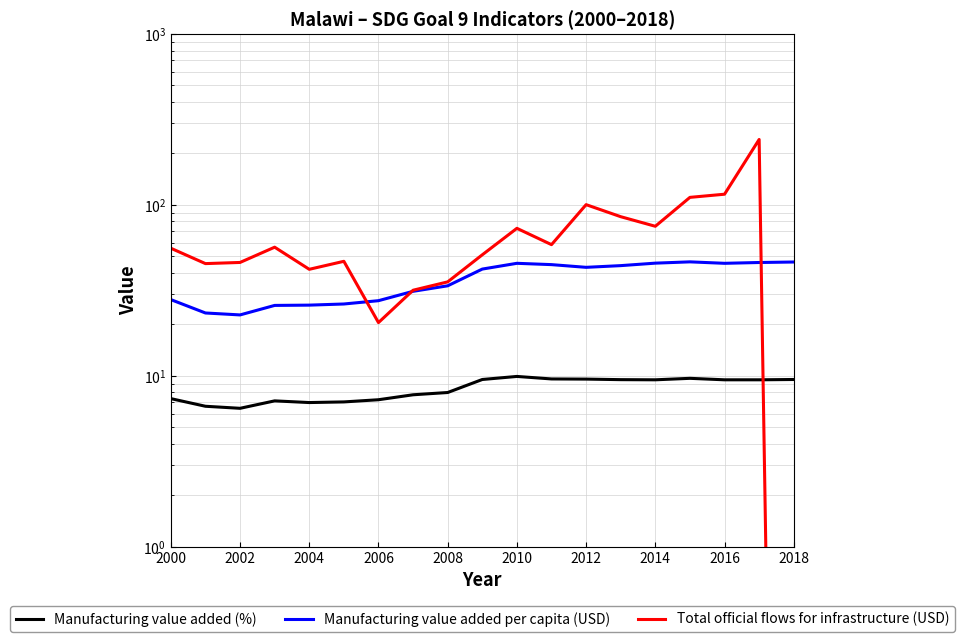

What is the average value of the Manufacturing value added per capita (USD) series?

36.5